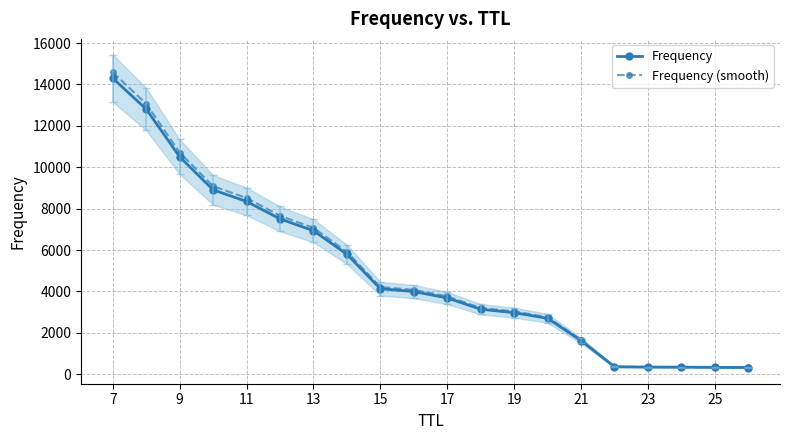

The value of Frequency at 13 is 6934.0. True or false?

True